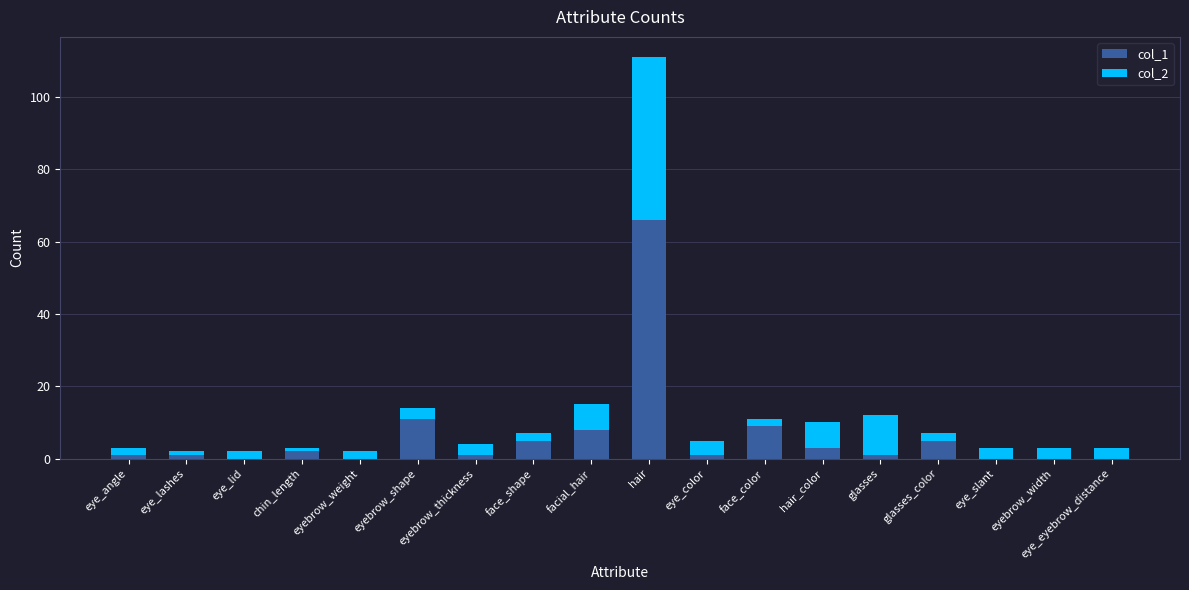

The col_1 series shows 1 at eye_angle. True or false?

True